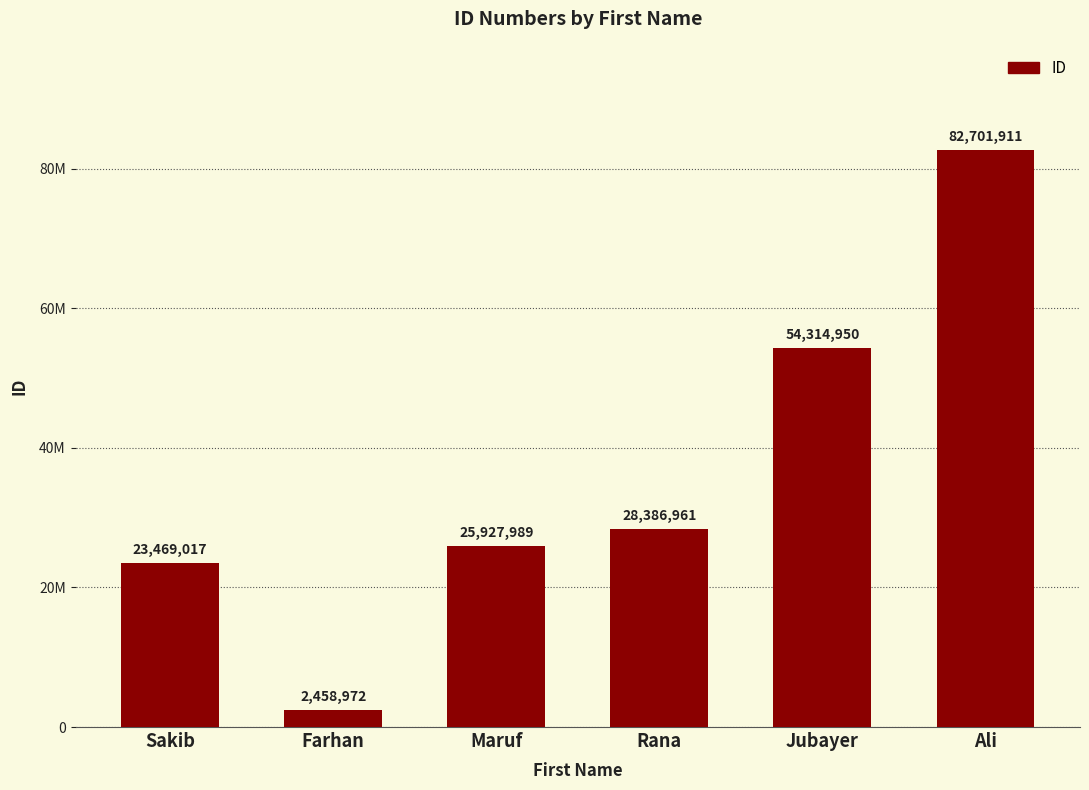

Reading right to left, list all the values displayed in this chart.

Ali=82701911	Jubayer=54314950	Rana=28386961	Maruf=25927989	Farhan=2458972	Sakib=23469017